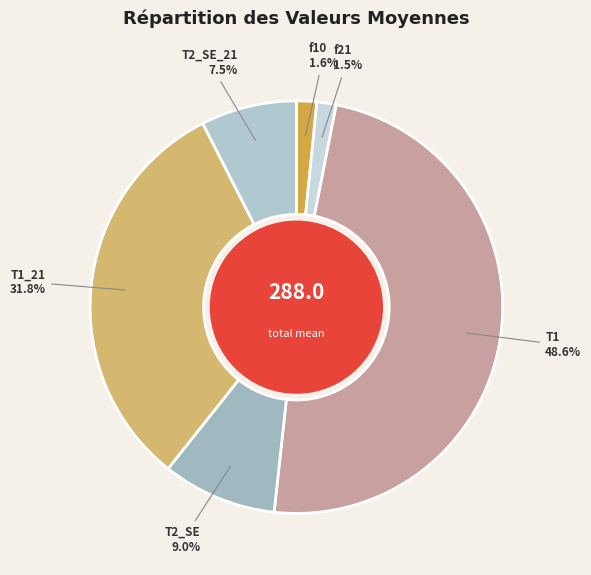

Which category has the biggest portion of the pie?

T1